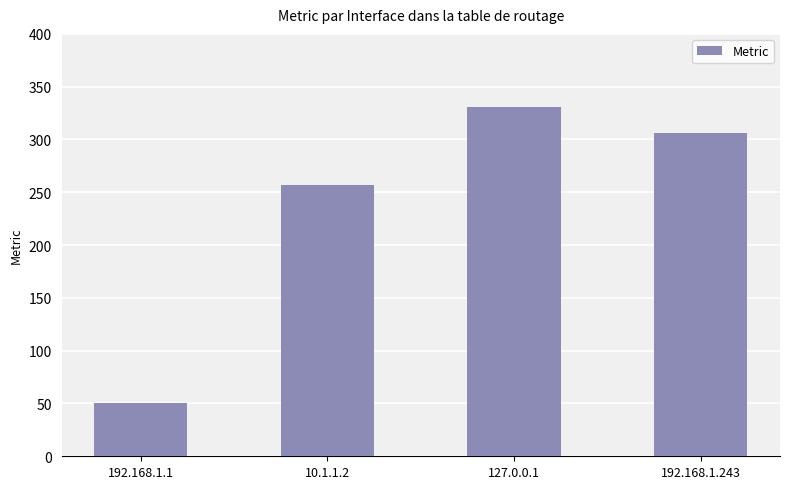

Rank the categories by value from highest to lowest.

127.0.0.1, 192.168.1.243, 10.1.1.2, 192.168.1.1